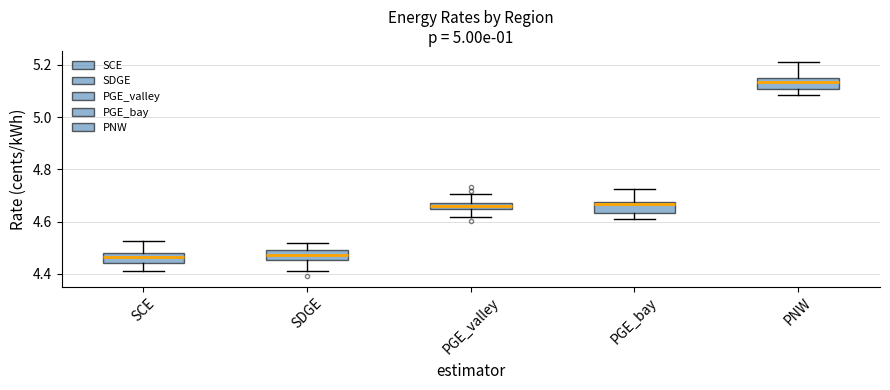

Which box's median line is the highest?

PNW